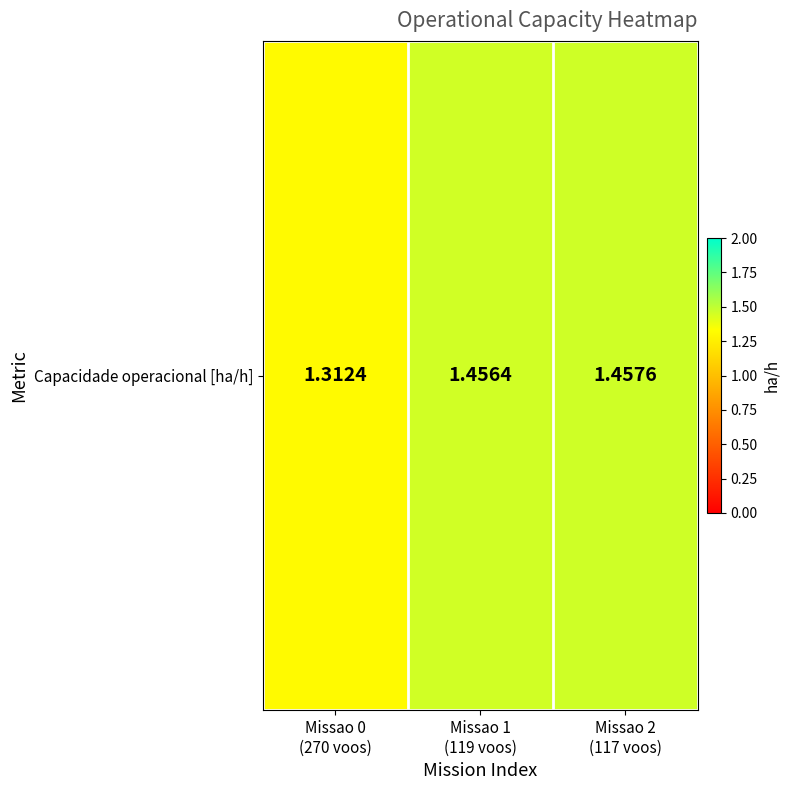

Count the number of categories in the chart.

3